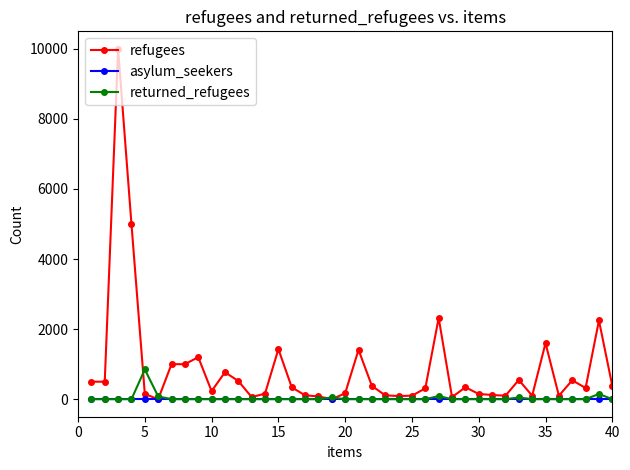

Which series has the widest spread of values?

refugees